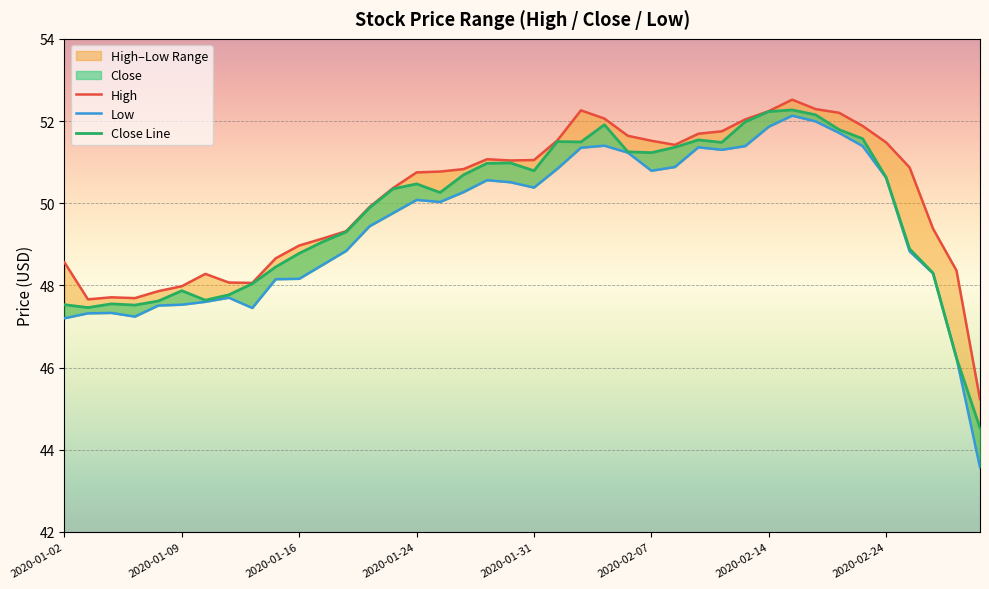

Read the Close Line value at 23.

51.9